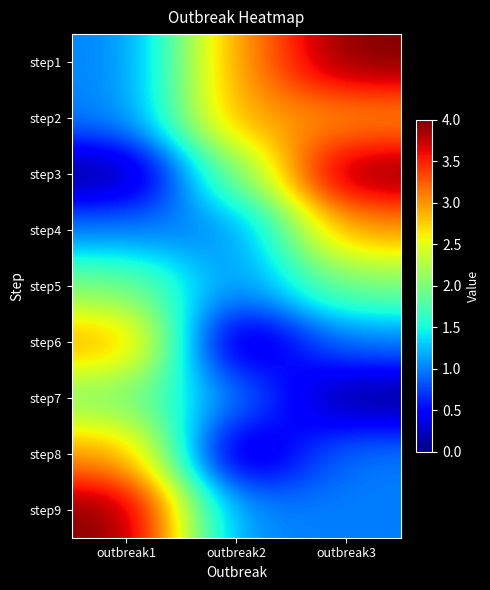

Count the number of categories in the chart.

3